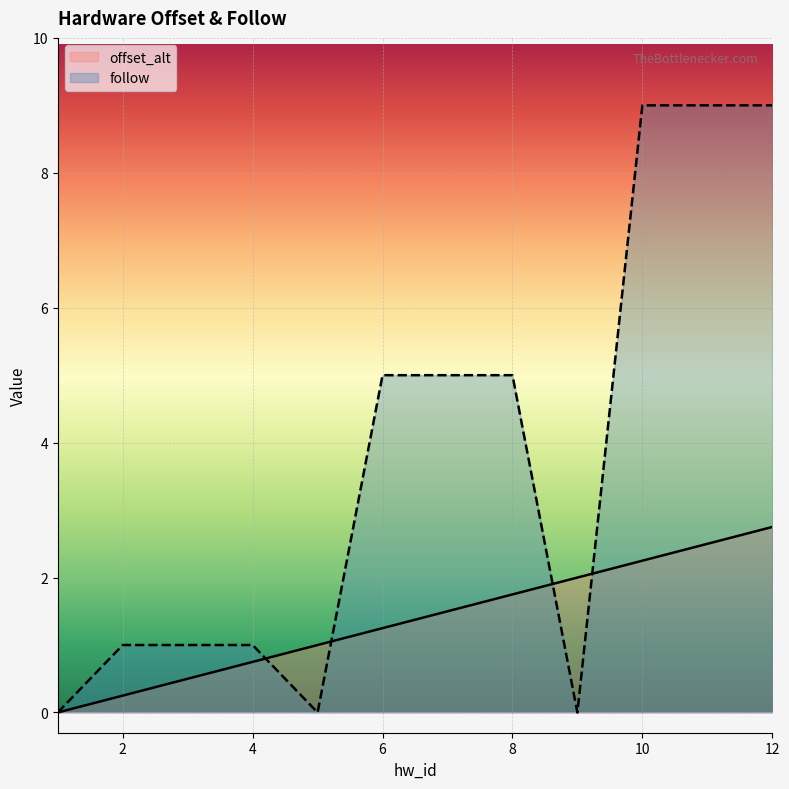

Does the chart display data point markers on the line(s)?

No